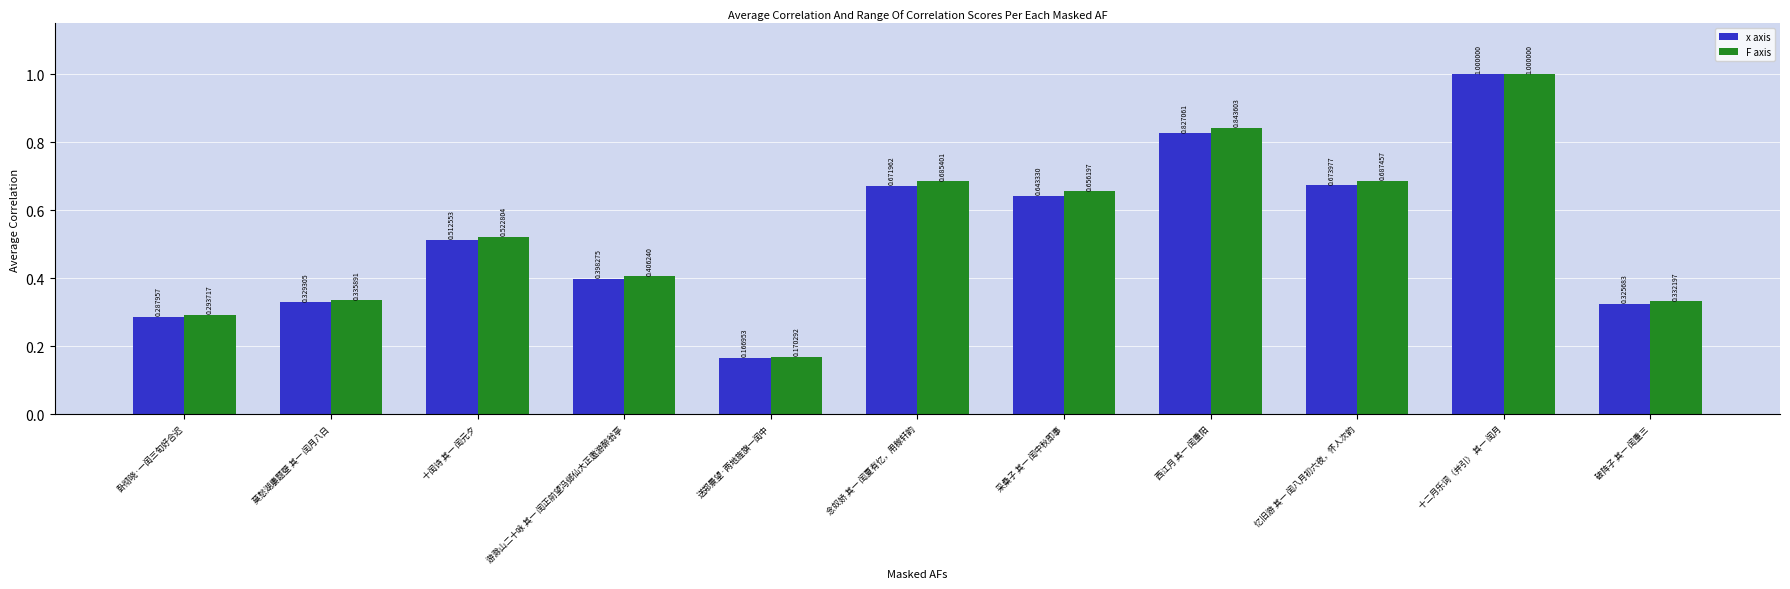

Rank the categories by x axis value from highest to lowest.

十二月乐词（并引） 其一 闰月, 西江月 其一 闰重阳, 忆旧游 其一 闰八月初六夜，怀人次韵, 念奴娇 其一 闰夏有忆，用稼轩韵, 采桑子 其一 闰中秋即事, 十闰诗 其一 闰元夕, 游滁山二十咏 其一 闰正前望冯邺仙大正邀游醉翁亭, 莫愁湖廔题壁 其一 闰月八日, 破阵子 其一 闰重三, 卧彻晓·一闰三旬好合迟, 送郑景望·两地旌旗一闰中